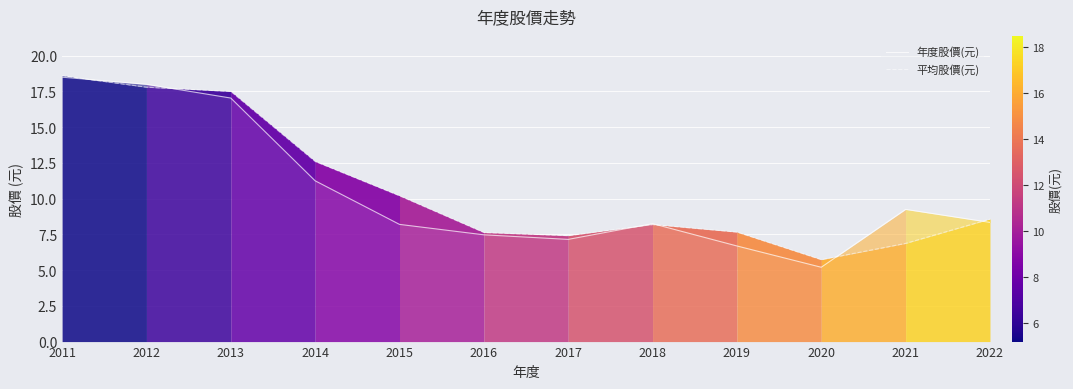

Reading left to right, extract all data points from this chart.

年度股價(元): 2011=18.5	2012=18.0	2013=17.0	2014=11.2	2015=8.2	2016=7.5	2017=7.2	2018=8.2	2019=6.7	2020=5.2	2021=9.2	2022=8.3
平均股價(元): 2011=18.6	2012=17.8	2013=17.5	2014=12.6	2015=10.2	2016=7.6	2017=7.4	2018=8.2	2019=7.7	2020=5.7	2021=6.9	2022=8.6